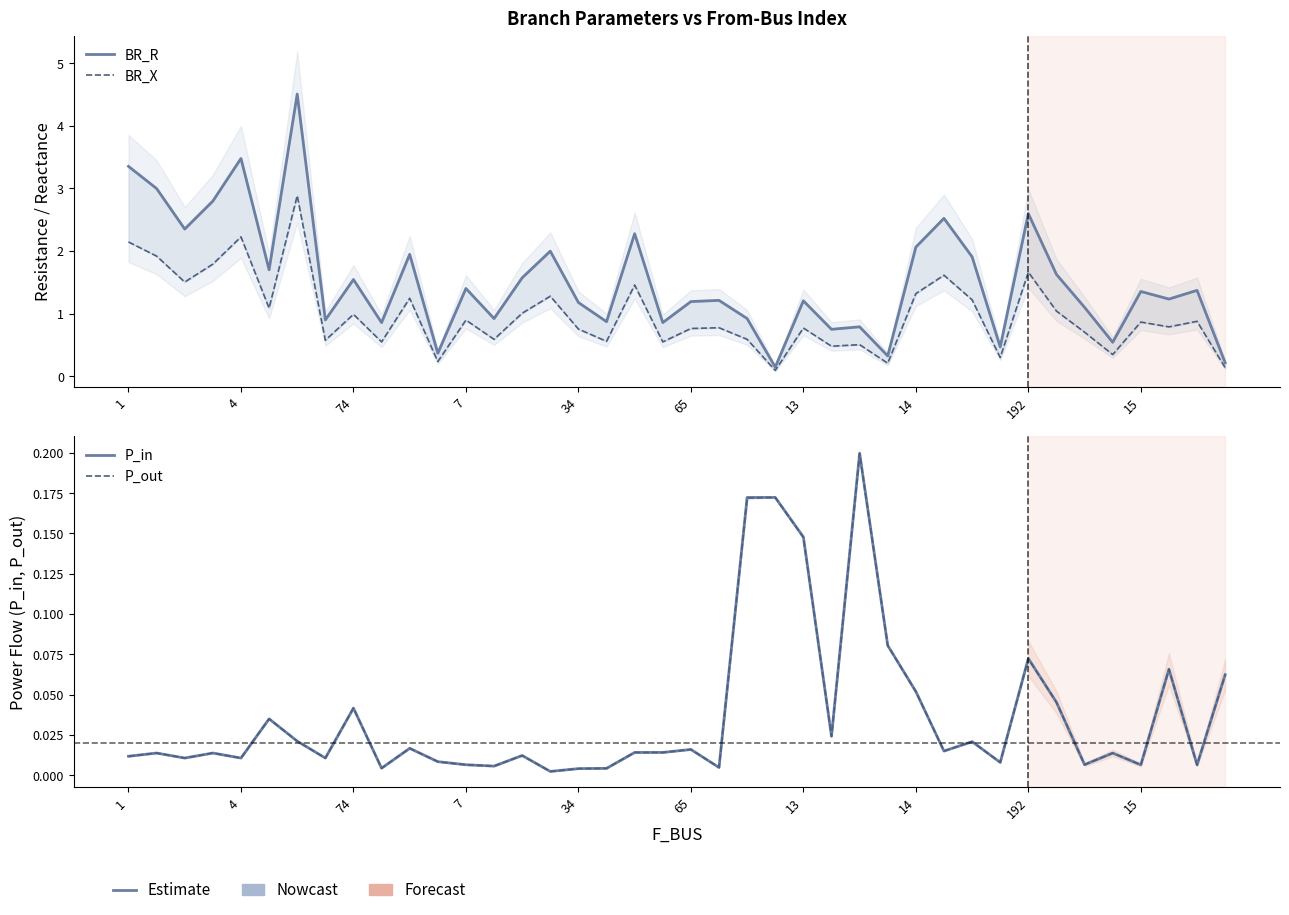

What is the difference between the maximum and second lowest values in the P_out series?

0.2